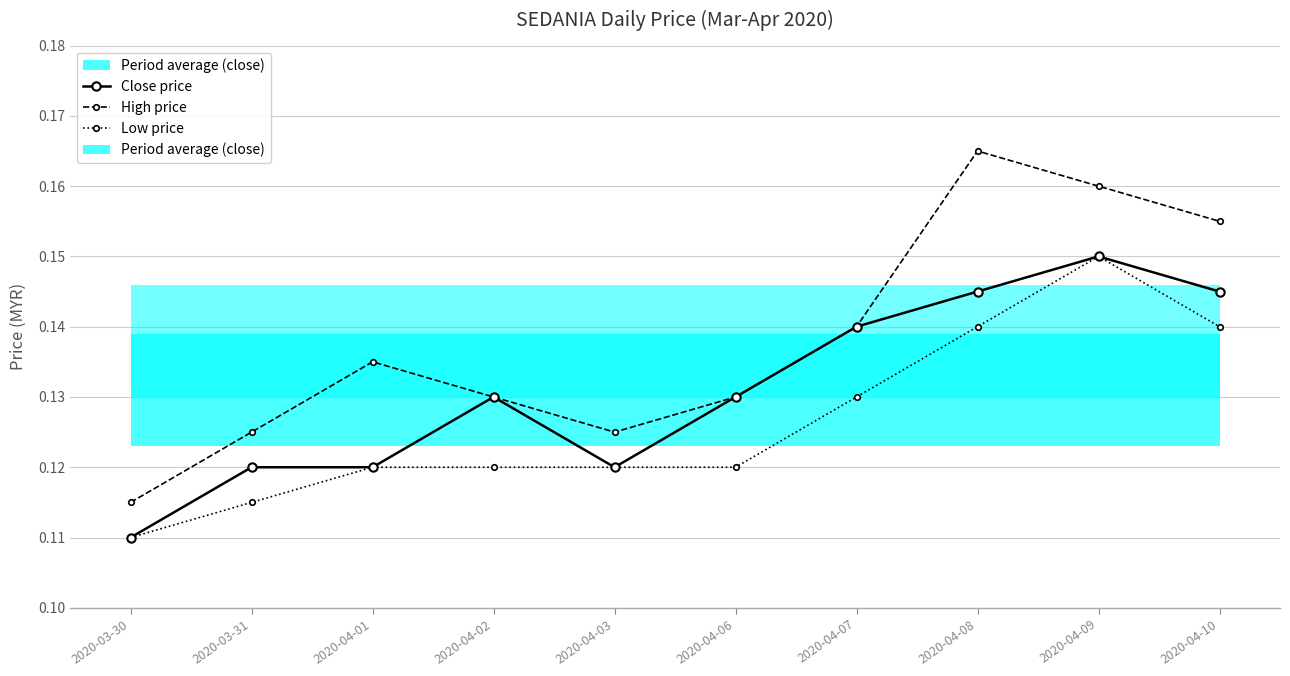

At which category is the sum across all series the highest?

2020-04-09